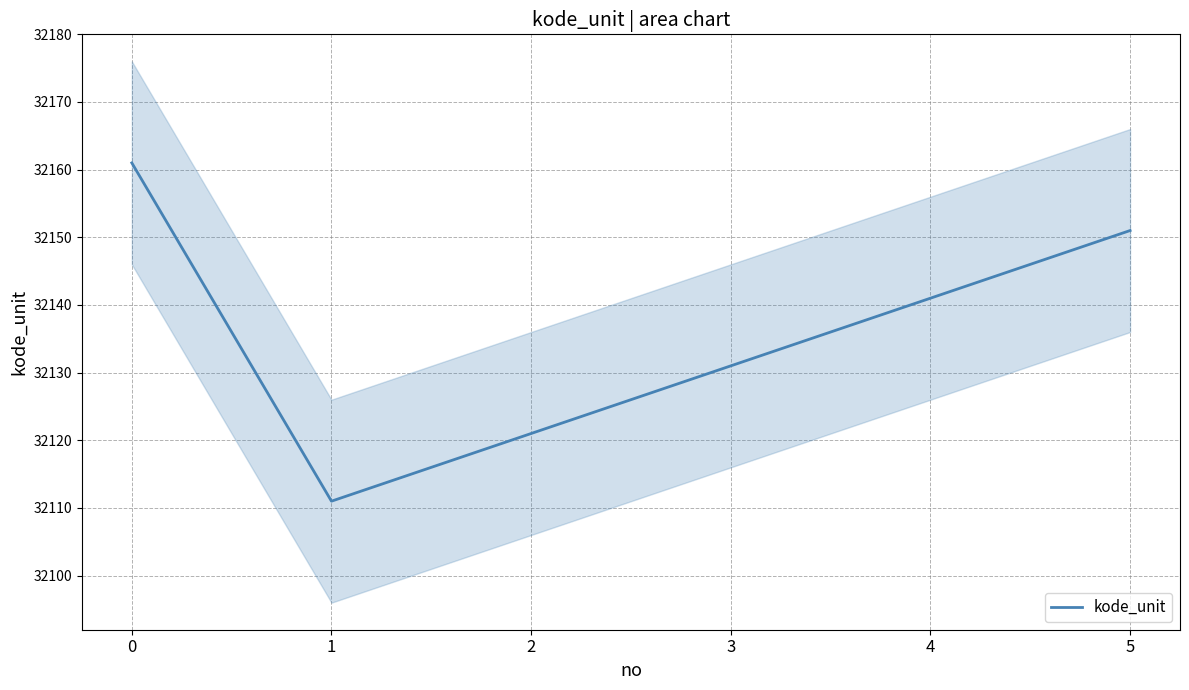

List the labels in order of value, largest first.

0, 5, 4, 3, 2, 1